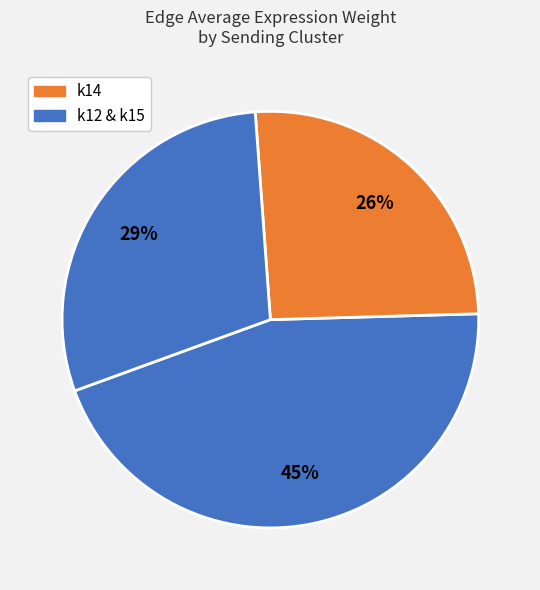

How many segments does this pie chart have?

3